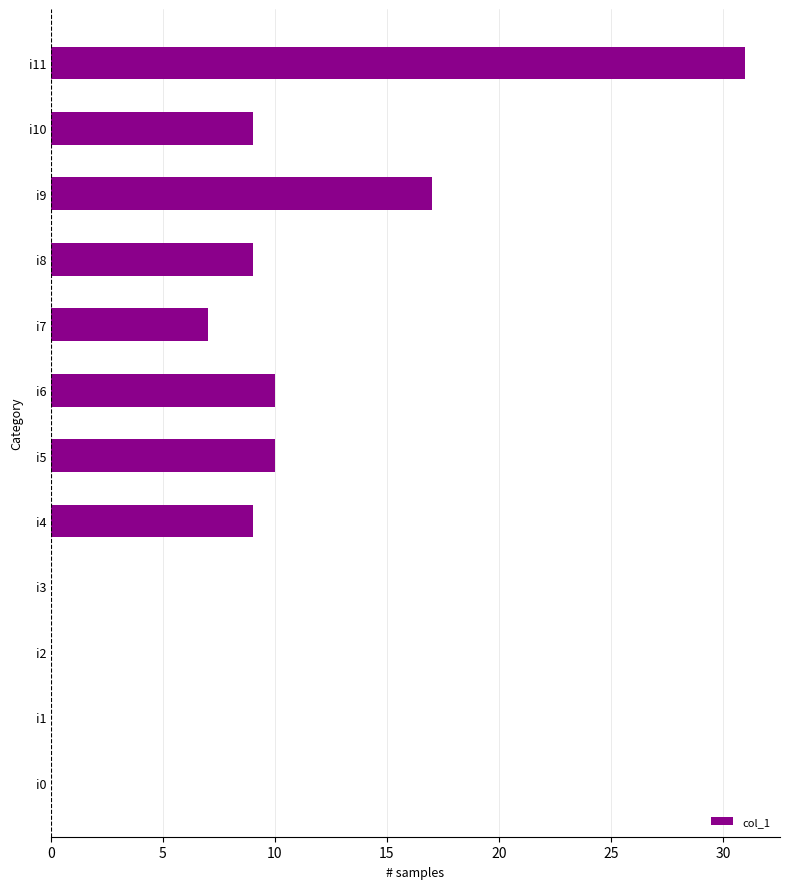

True or false: the data shows 10 at i7.

False